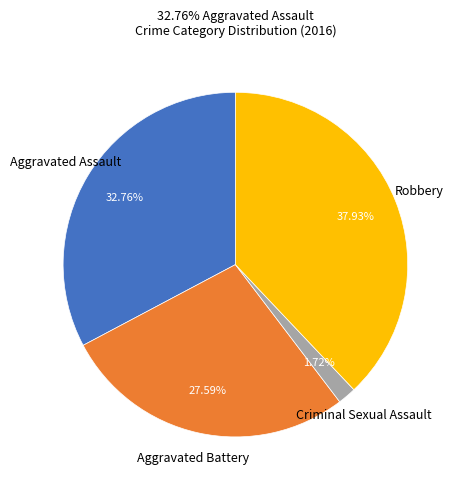

Is there a majority slice in this chart?

No